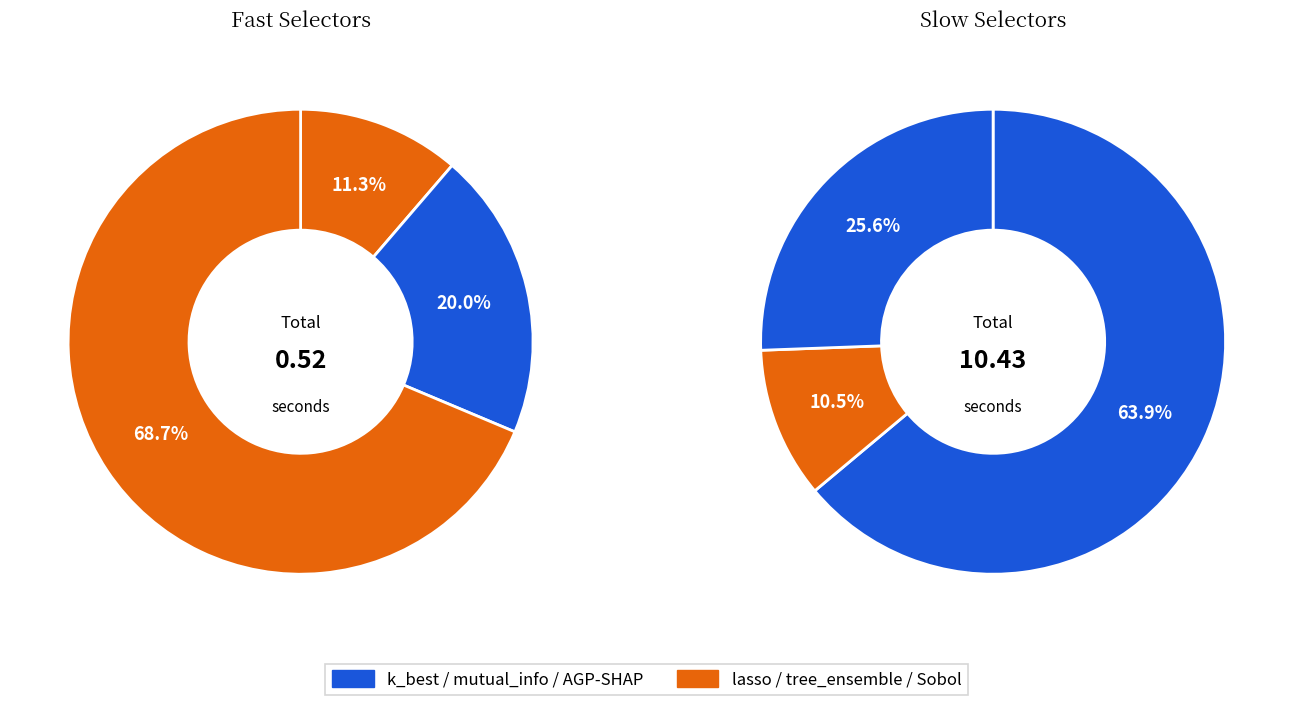

What is the total percentage of AGP-SHAP and lasso?

61.4%